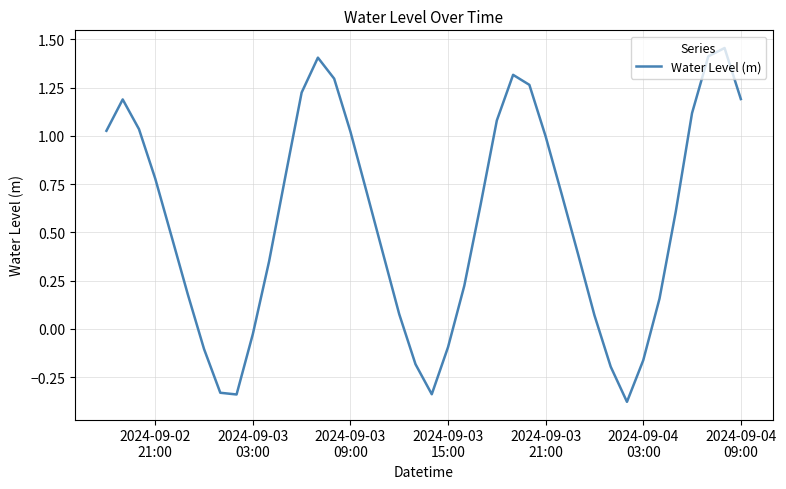

What is the difference between the maximum and minimum values?

1.8